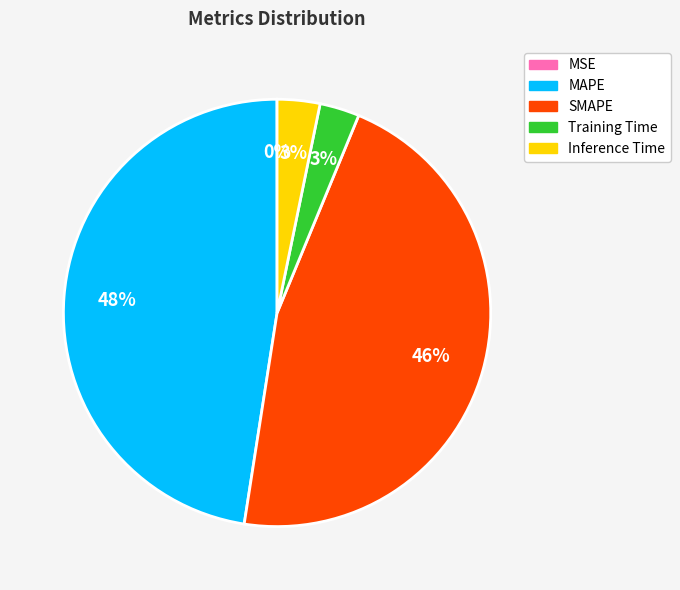

To the nearest percent, what percentage of the pie is Inference Time?

3%